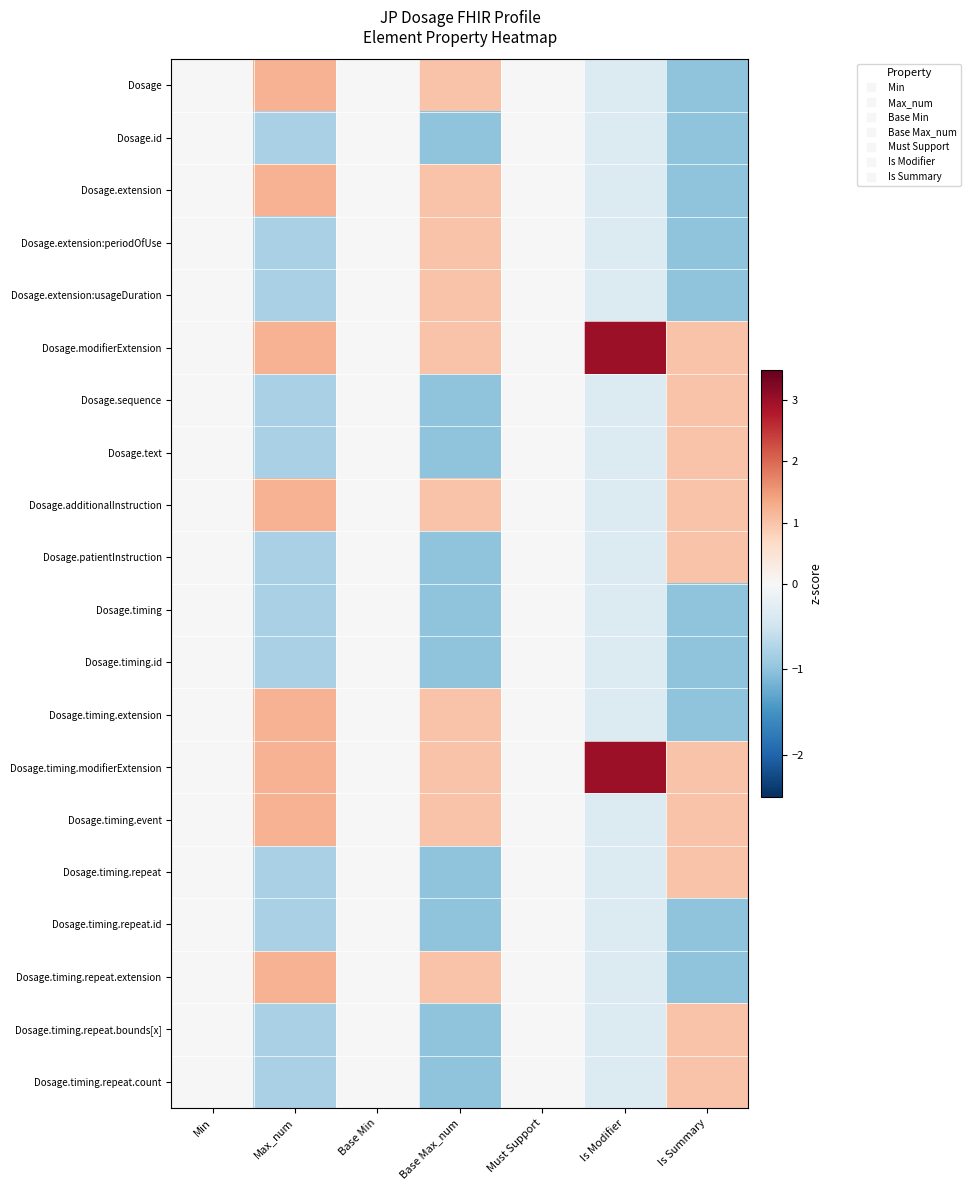

Rank the series by their maximum value, from highest to lowest.

Dosage.modifierExtension, Dosage.timing.modifierExtension, Dosage, Dosage.extension, Dosage.additionalInstruction, Dosage.timing.extension, Dosage.timing.event, Dosage.timing.repeat.extension, Dosage.extension:periodOfUse, Dosage.extension:usageDuration, Dosage.sequence, Dosage.text, Dosage.patientInstruction, Dosage.timing.repeat, Dosage.timing.repeat.bounds[x], Dosage.timing.repeat.count, Dosage.id, Dosage.timing, Dosage.timing.id, Dosage.timing.repeat.id